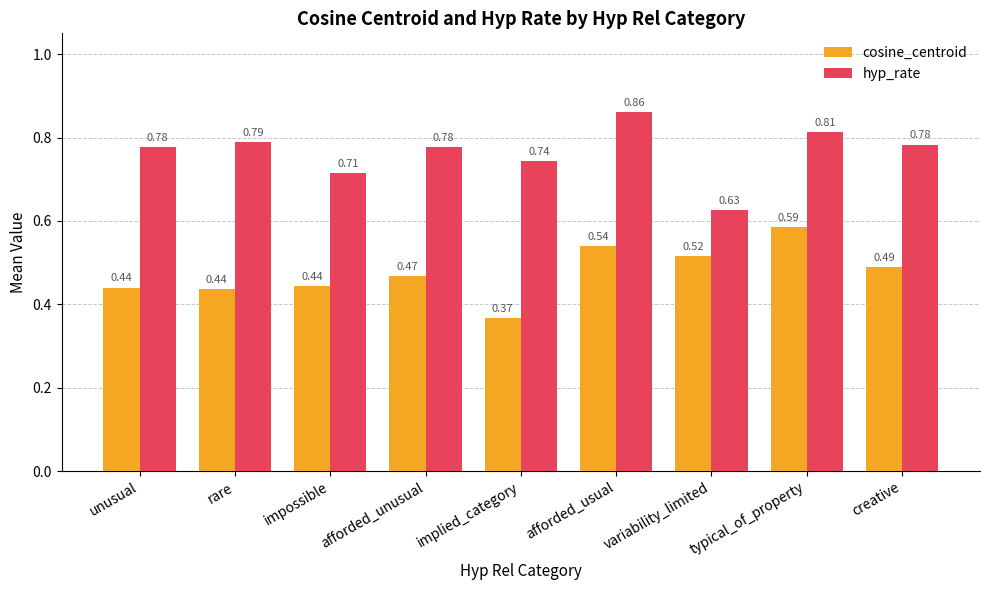

What are all the series names shown in the legend?

cosine_centroid, hyp_rate